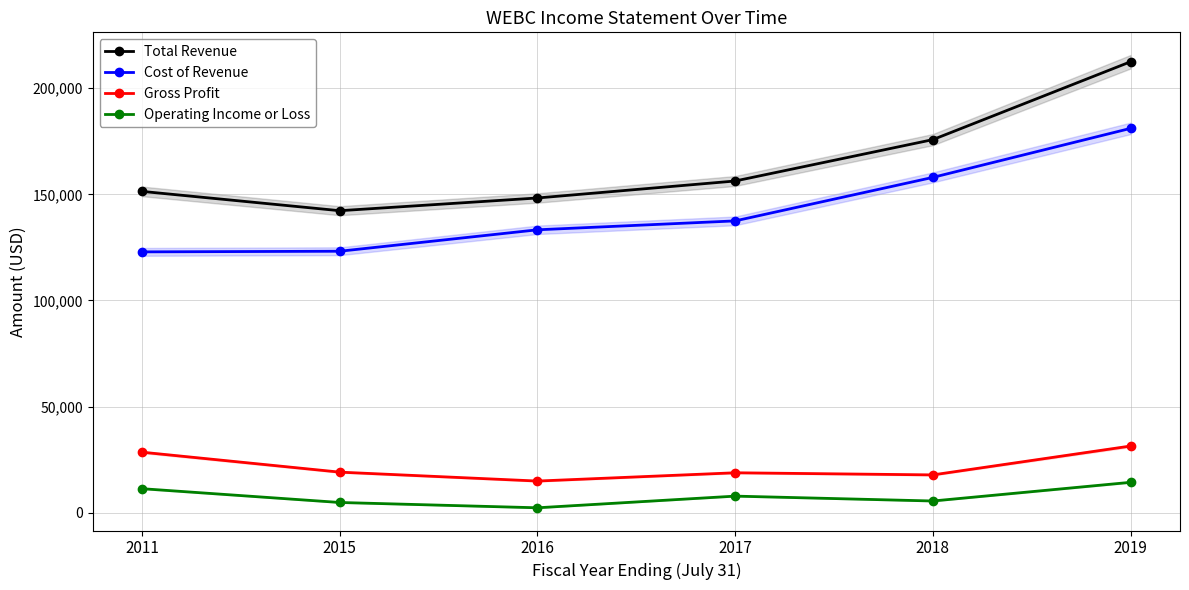

True or false: Cost of Revenue and Total Revenue intersect in this chart.

False